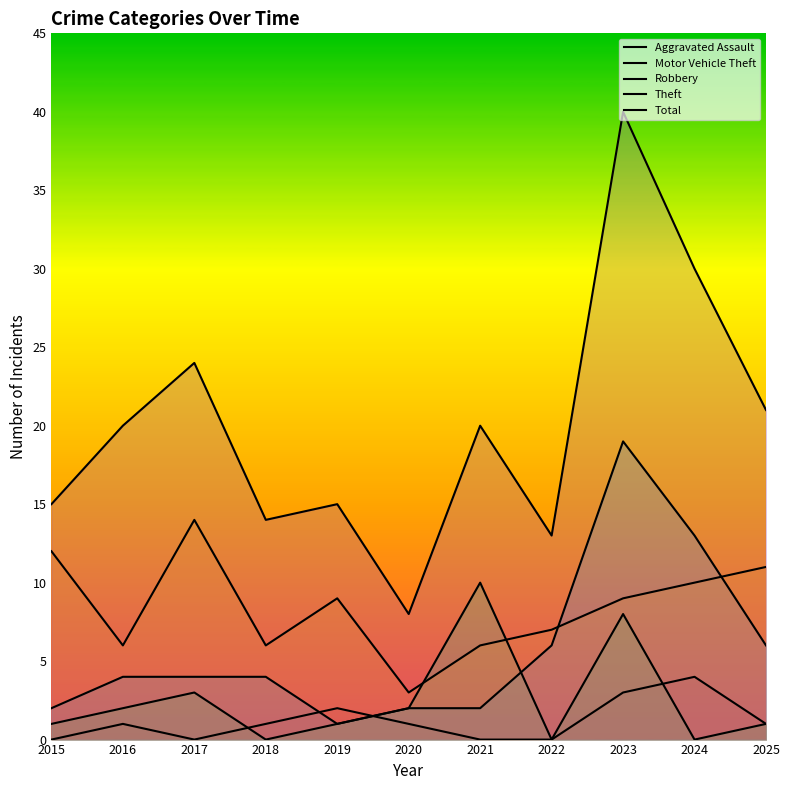

True or false: Robbery has more than 1 points higher than both neighbors.

True